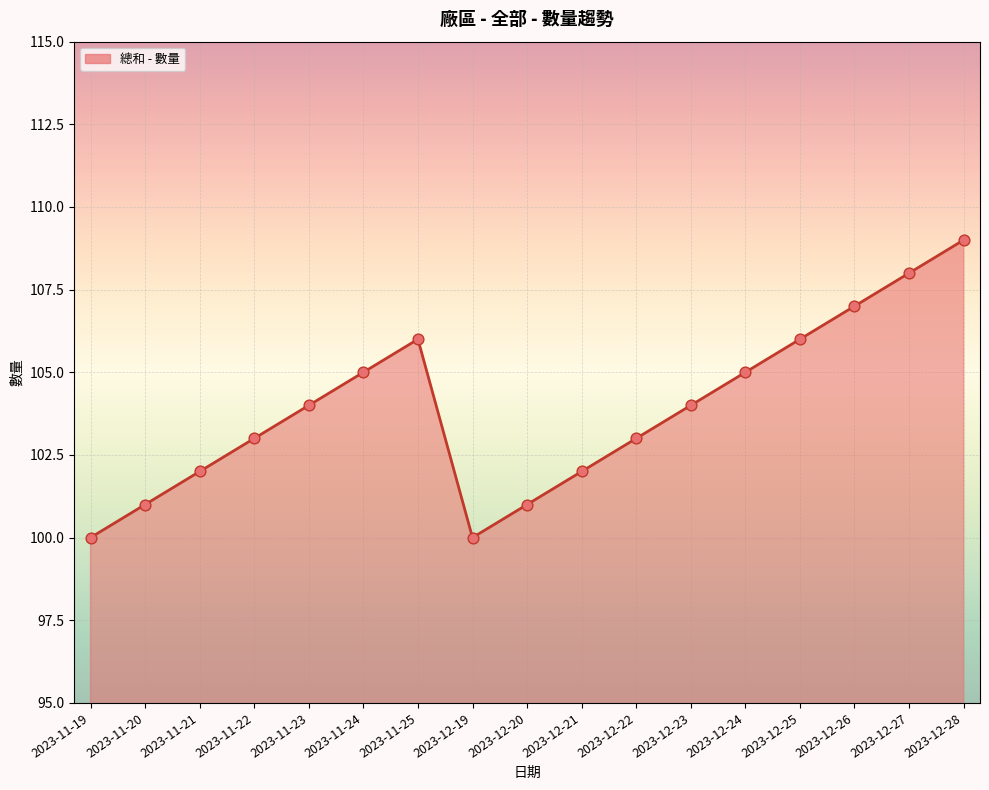

Between 2023-11-24 and 2023-12-20, which is larger?

2023-11-24